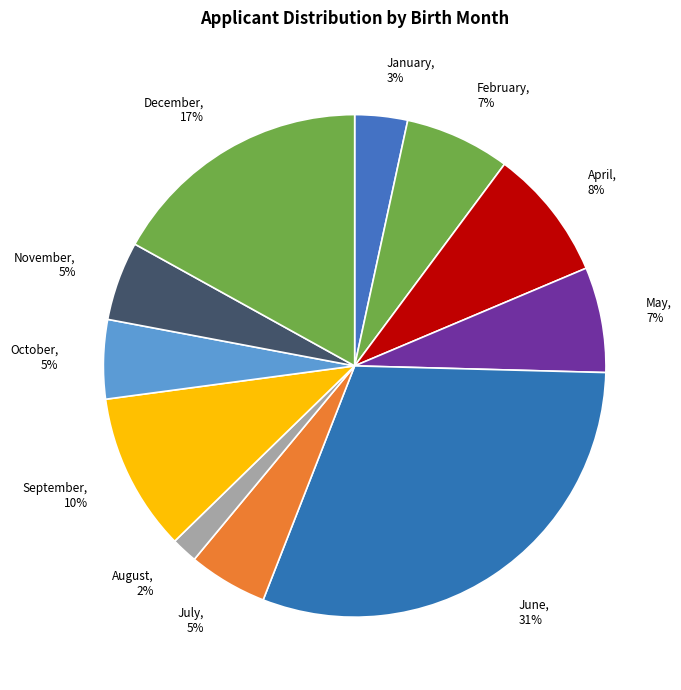

Is the sum of September and January greater than half?

No